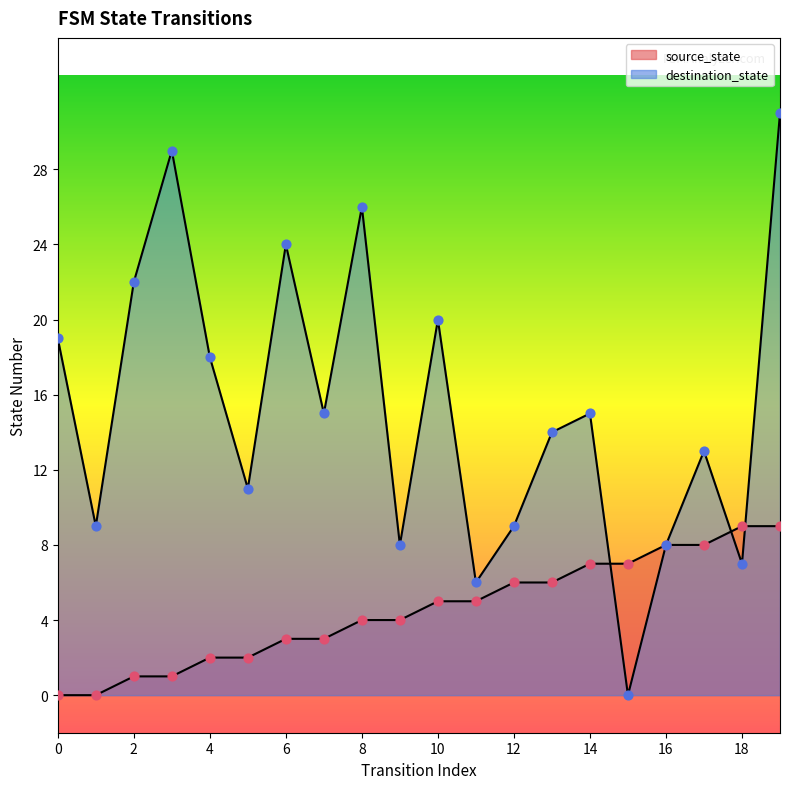

Which series reaches the maximum Y coordinate?

destination_state